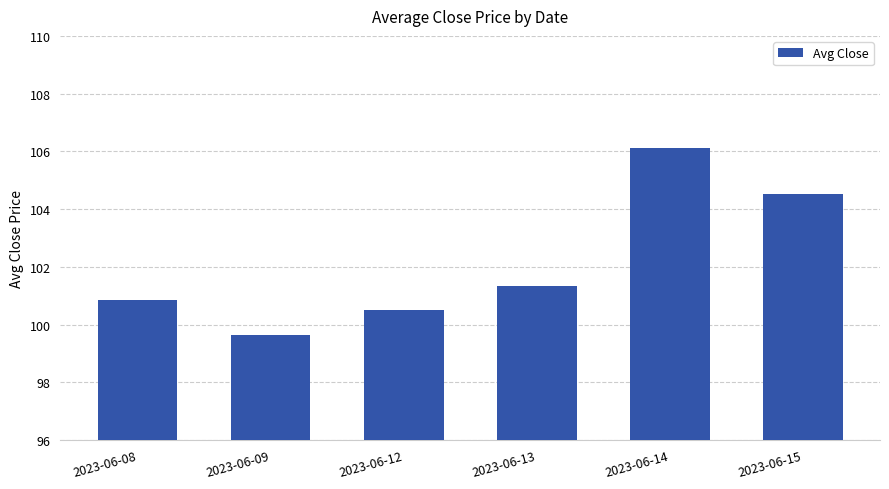

How many data points are less than 101?

3